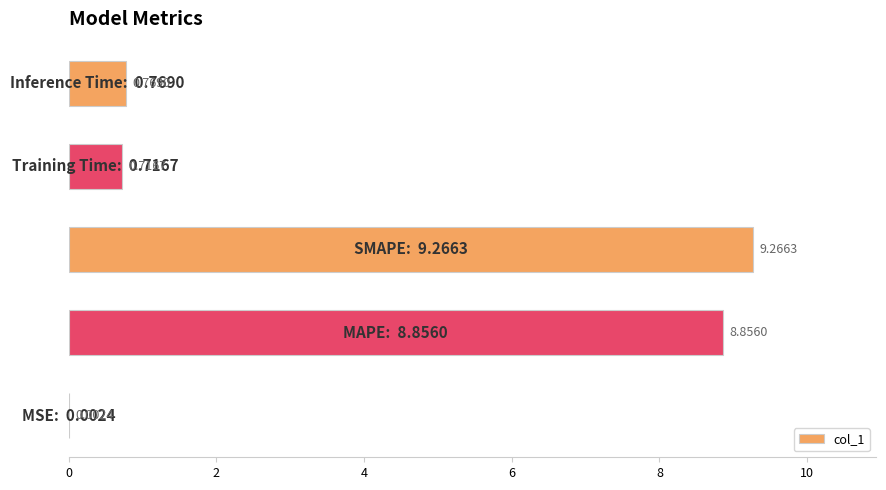

How many categories are shown in the chart?

5